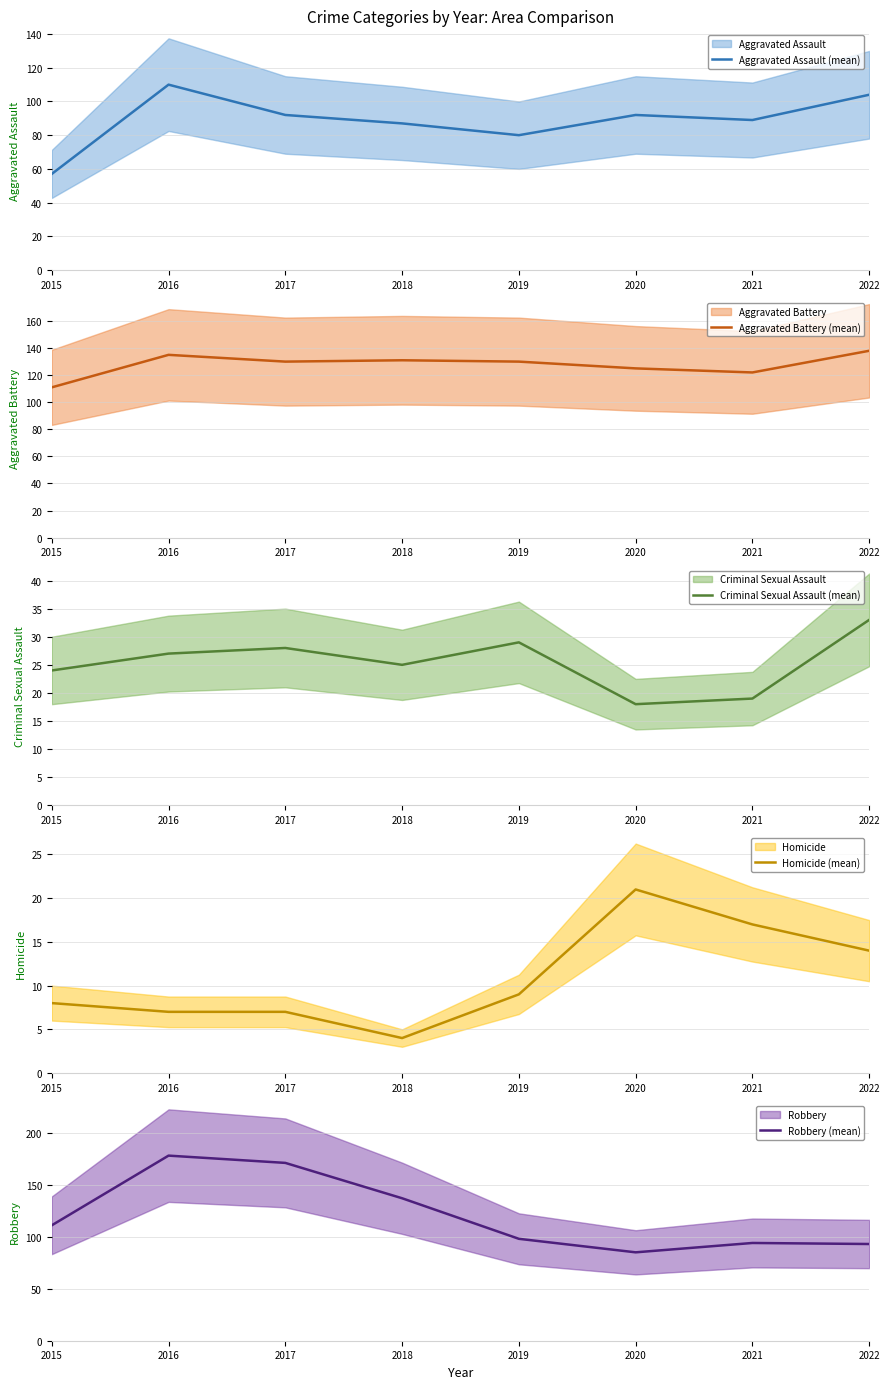

List the labels in order of Robbery (mean) value, smallest first.

2020, 2022, 2021, 2019, 2015, 2018, 2017, 2016